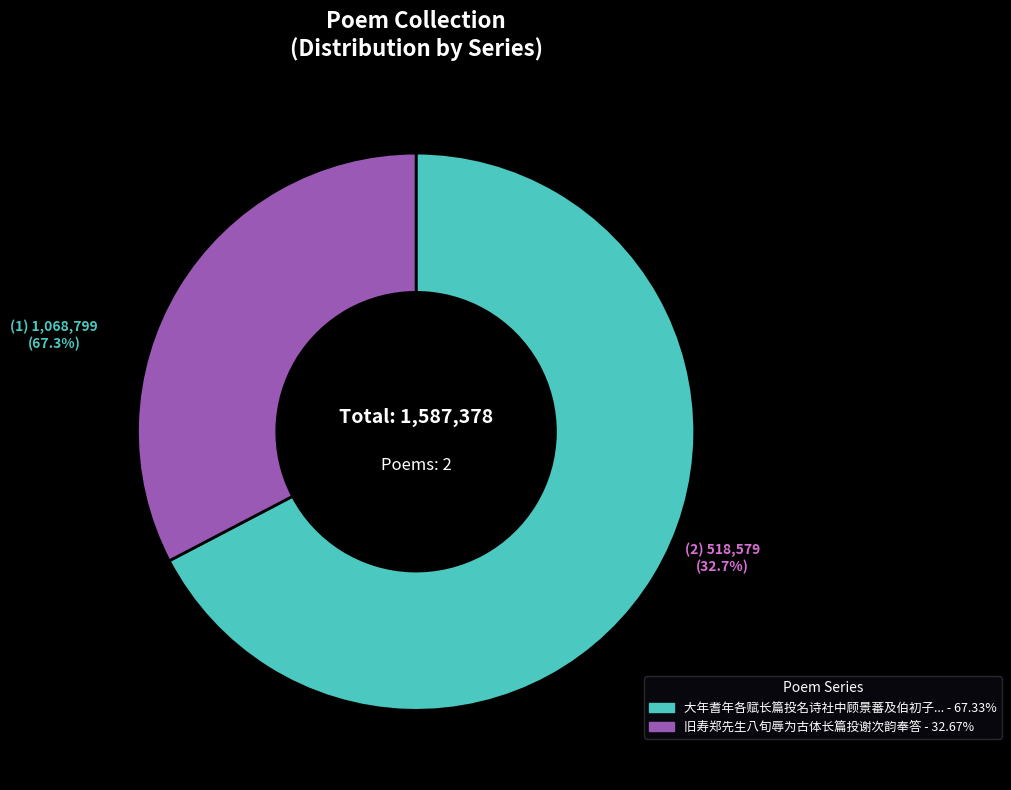

Approximately how many times larger is the value at 大年耆年各赋长篇投名诗社中顾景蕃及伯初子温二侄传诵喜甚子温有诗因次其韵 compared to 旧寿郑先生八旬辱为古体长篇投谢次韵奉答?

2.1